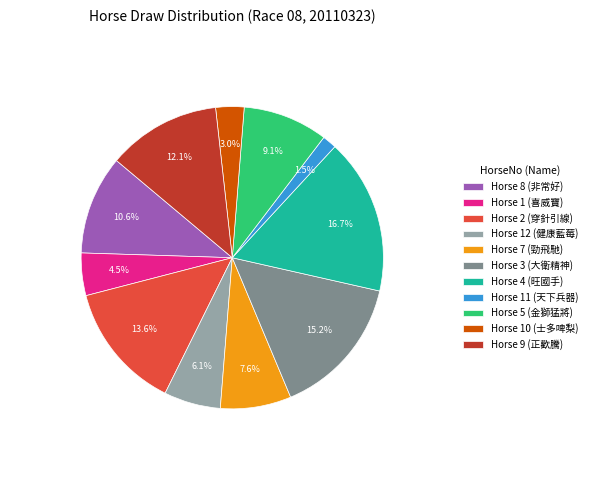

How many slices are in this pie chart?

11